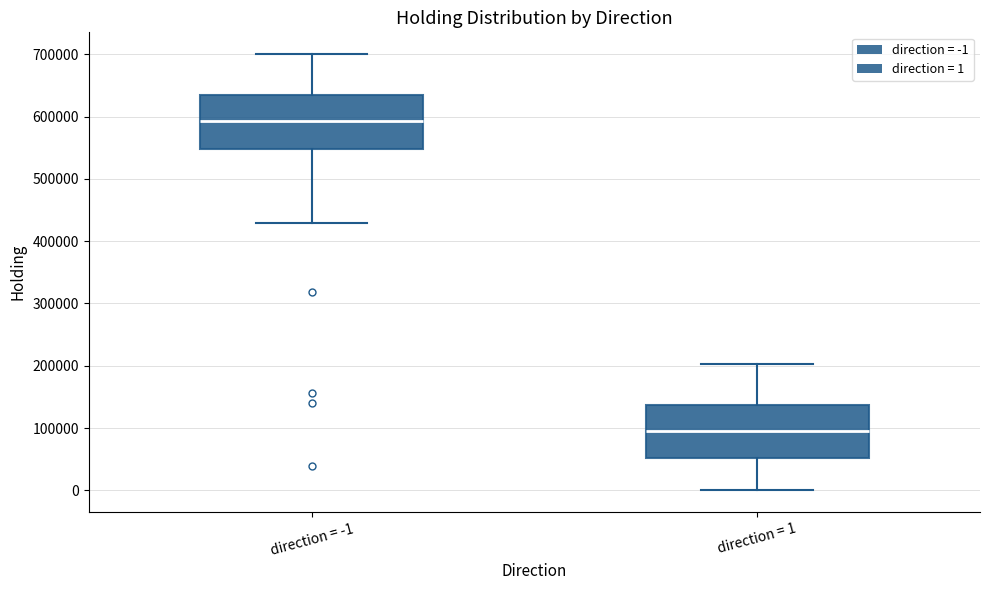

Where is the upper edge of the box for direction = 1 on the y-axis? The values are not printed on the chart, so give them approximately, as read against the axis.

140000